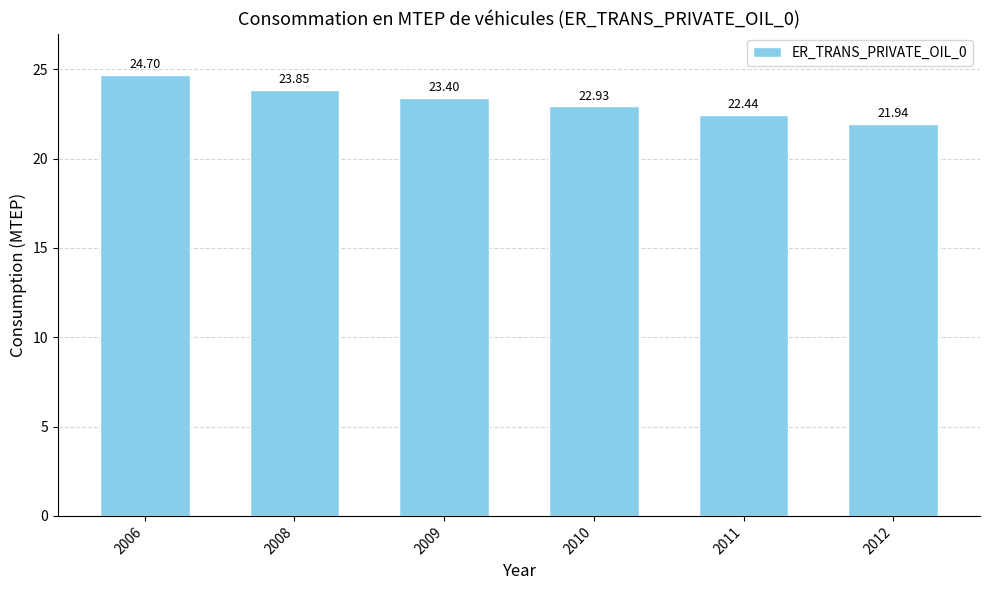

What is the sum of the values at 2012 and 2010?

44.9